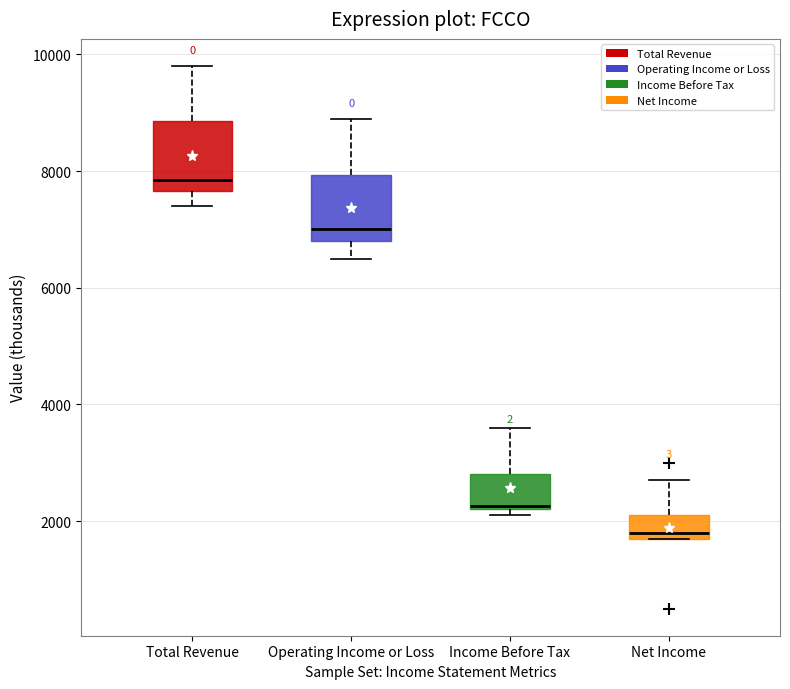

Reading left to right, transcribe this box plot: for each box, give where its median line is, the range the box spans, and where its two whiskers end, as read against the y-axis. The values are not printed on the chart, so give them approximately, as read against the axis.

Total Revenue: median 7800, box 7600 to 8800, whiskers 7400 to 9800
Operating Income or Loss: median 7000, box 6800 to 8000, whiskers 6600 to 9000
Income Before Tax: median 2200, box 2200 to 2800, whiskers 2200 (just below the box's lower edge) to 3600
Net Income: median 1800 (just above the box's lower edge), box 1800 to 2200, whiskers 1800 to 2800